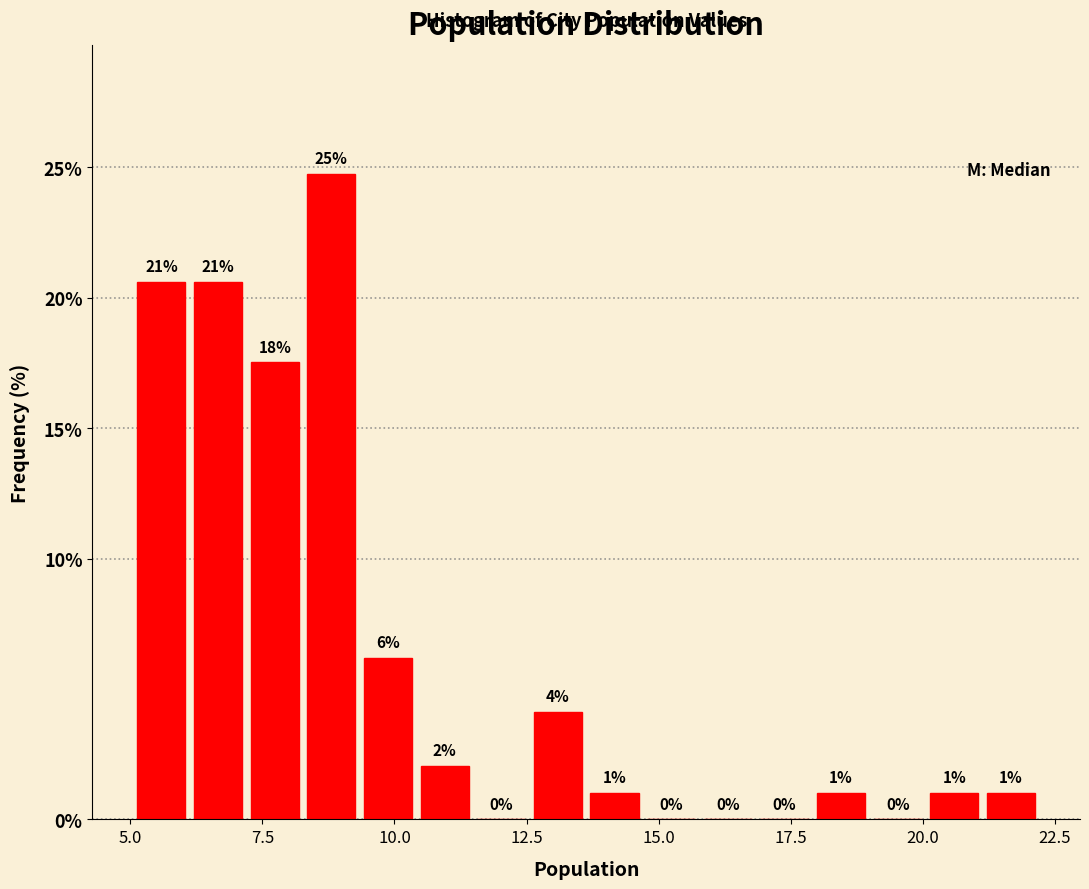

Read against the x-axis, roughly where is the centre of the tallest bar?

9.0